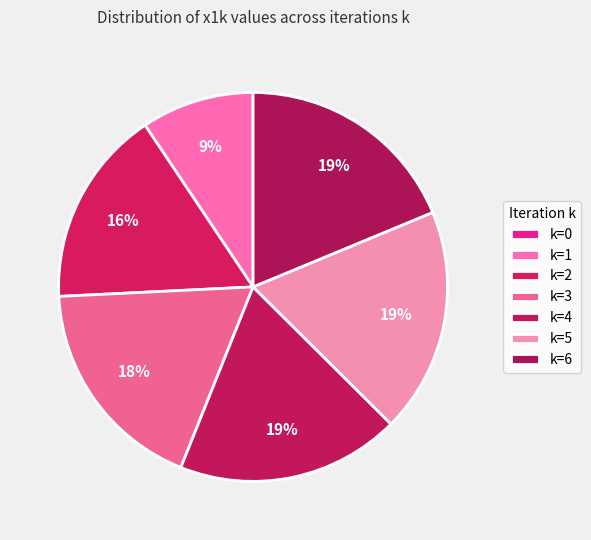

How many slices are in this pie chart?

7